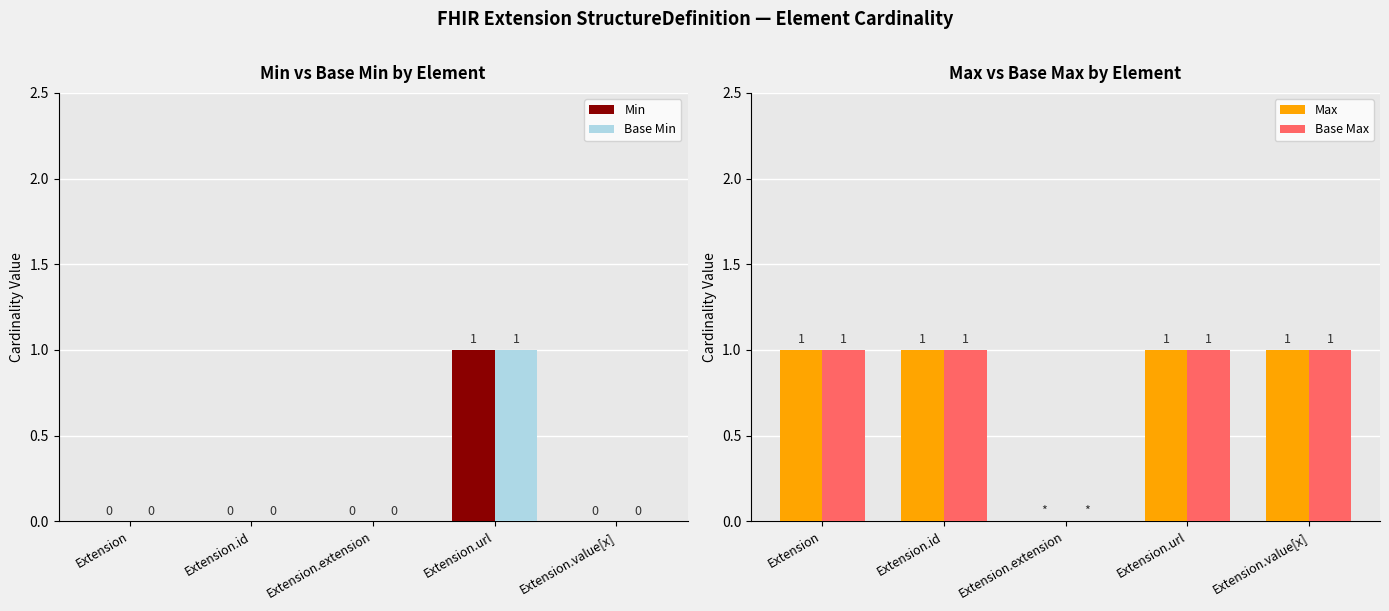

Which series has the largest range (max minus min)?

Min